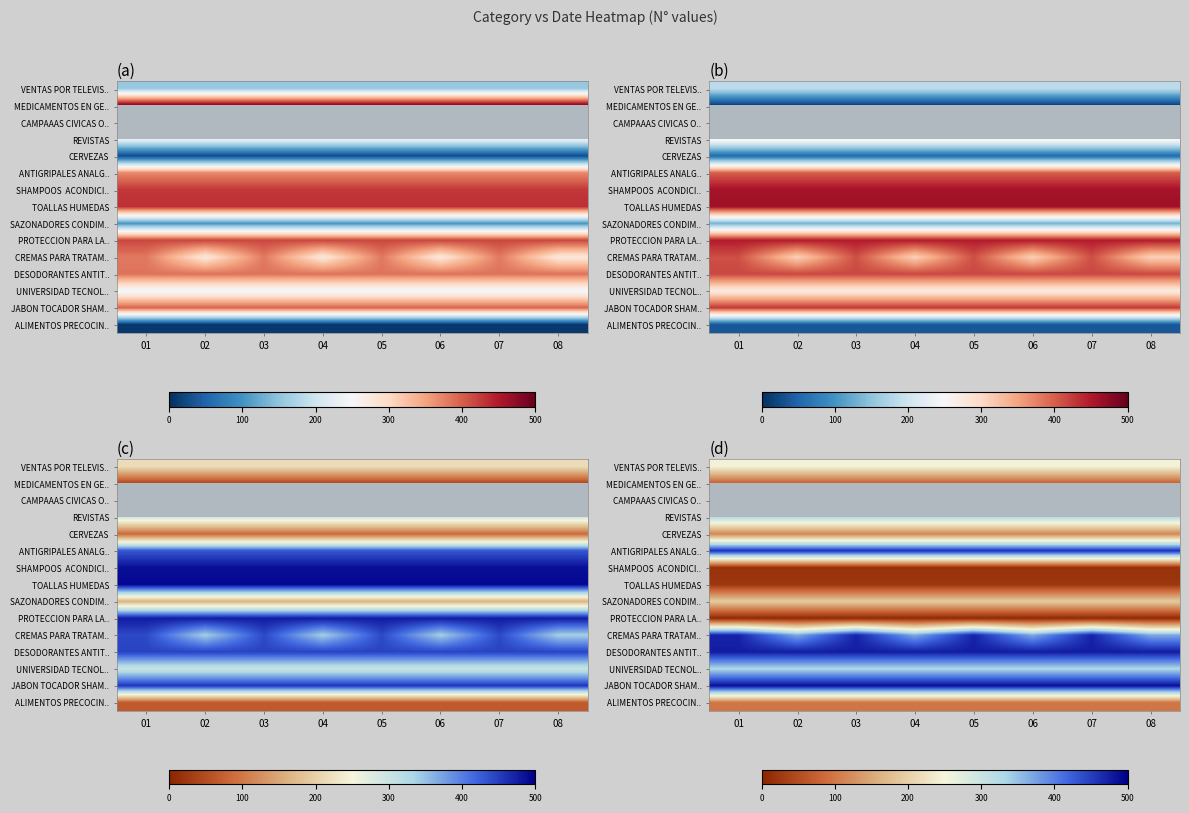

True or false: JABON TOCADOR SHAM.. has a value of 238.8 at 01.

False